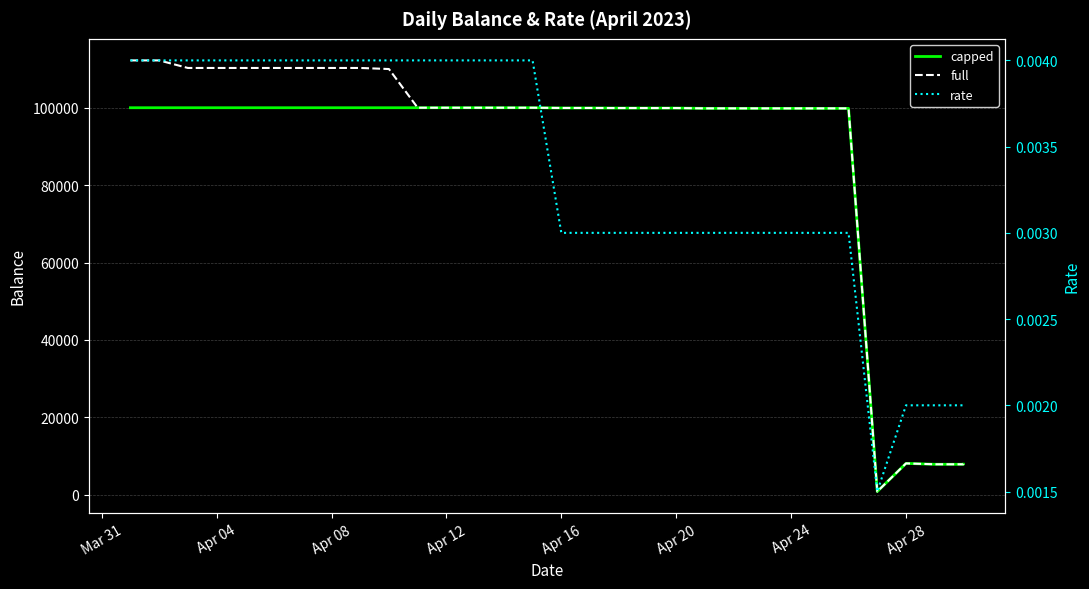

The rate series shows 0.0 at Apr 04. True or false?

False